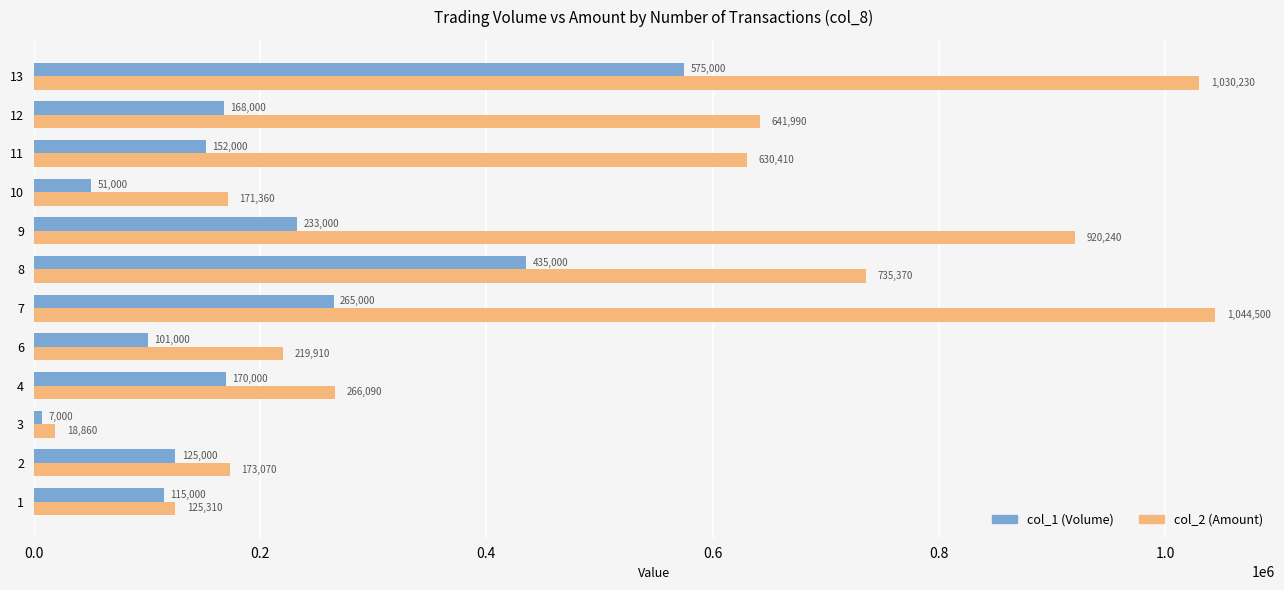

At which category is the sum across all series the highest?

13